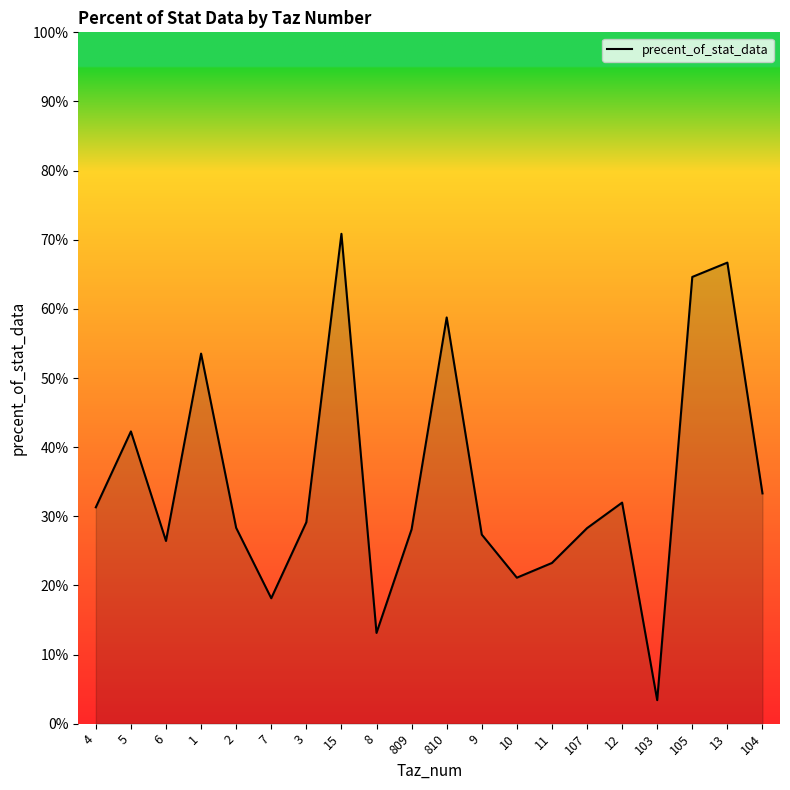

At which label is the value closest to 0?

103